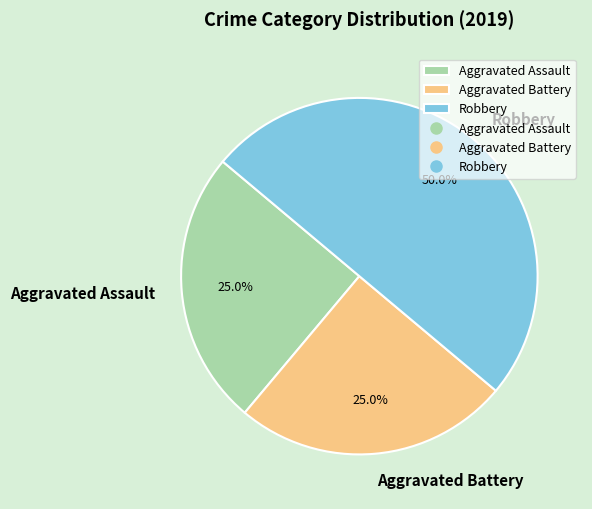

Count the number of slices in the pie.

3